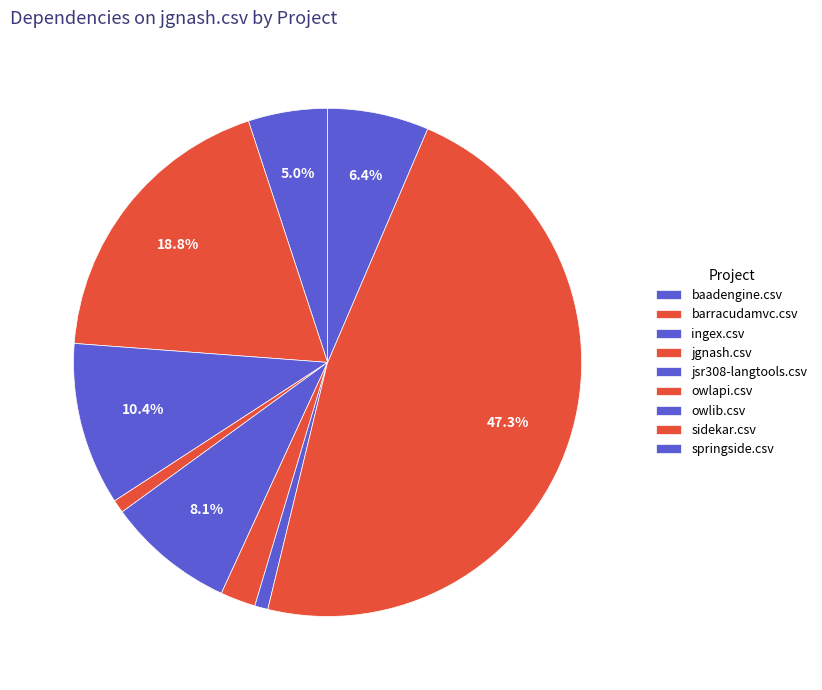

Count the number of slices in the pie.

9